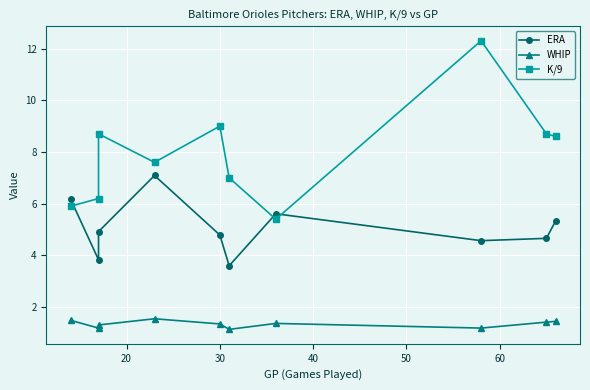

What is the total value across all series at 20?

11.2